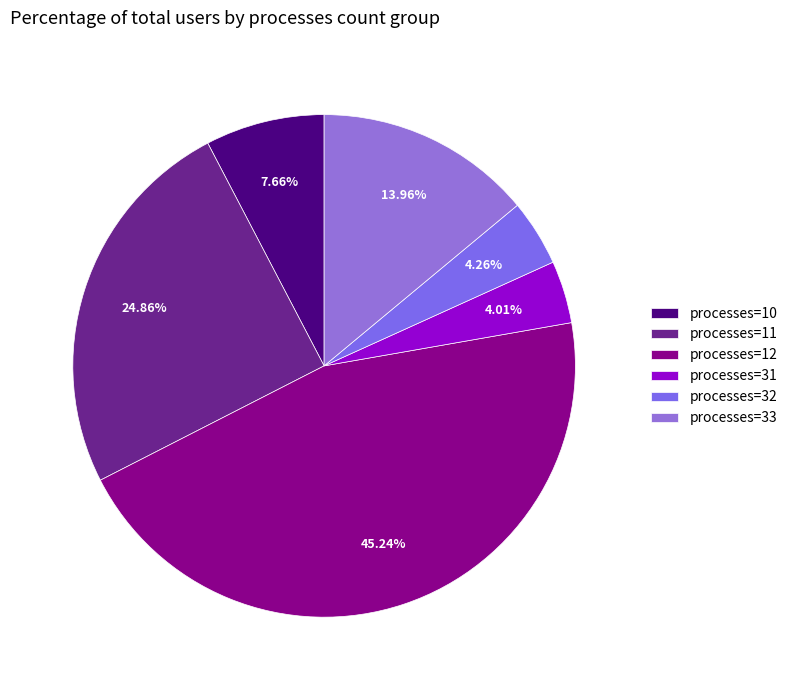

Which category has the biggest portion of the pie?

processes=12